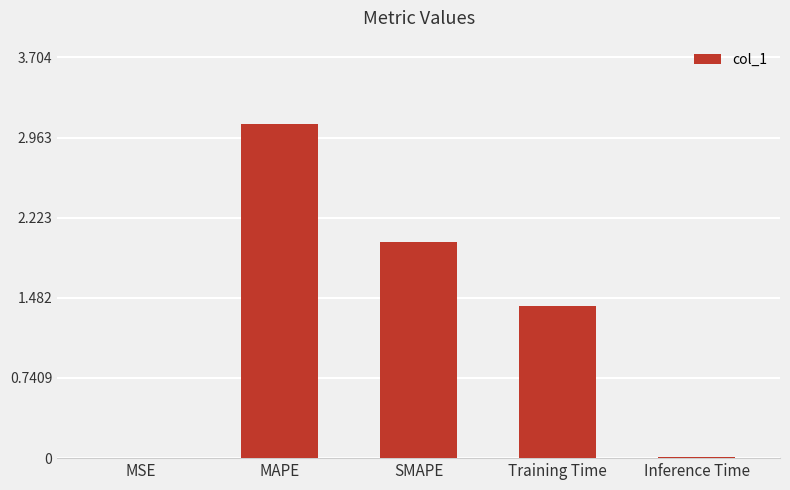

What is the change in value from MSE to Training Time?

+1.4